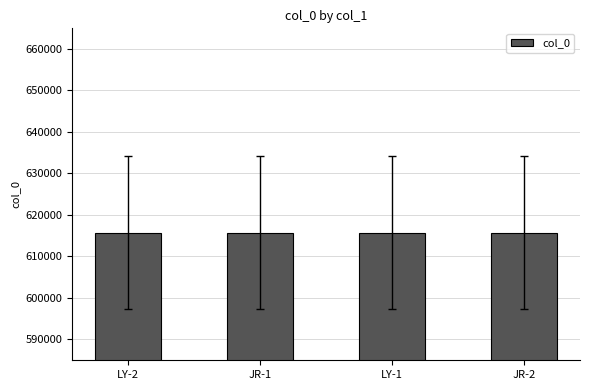

What is the sum of all values?

2462754